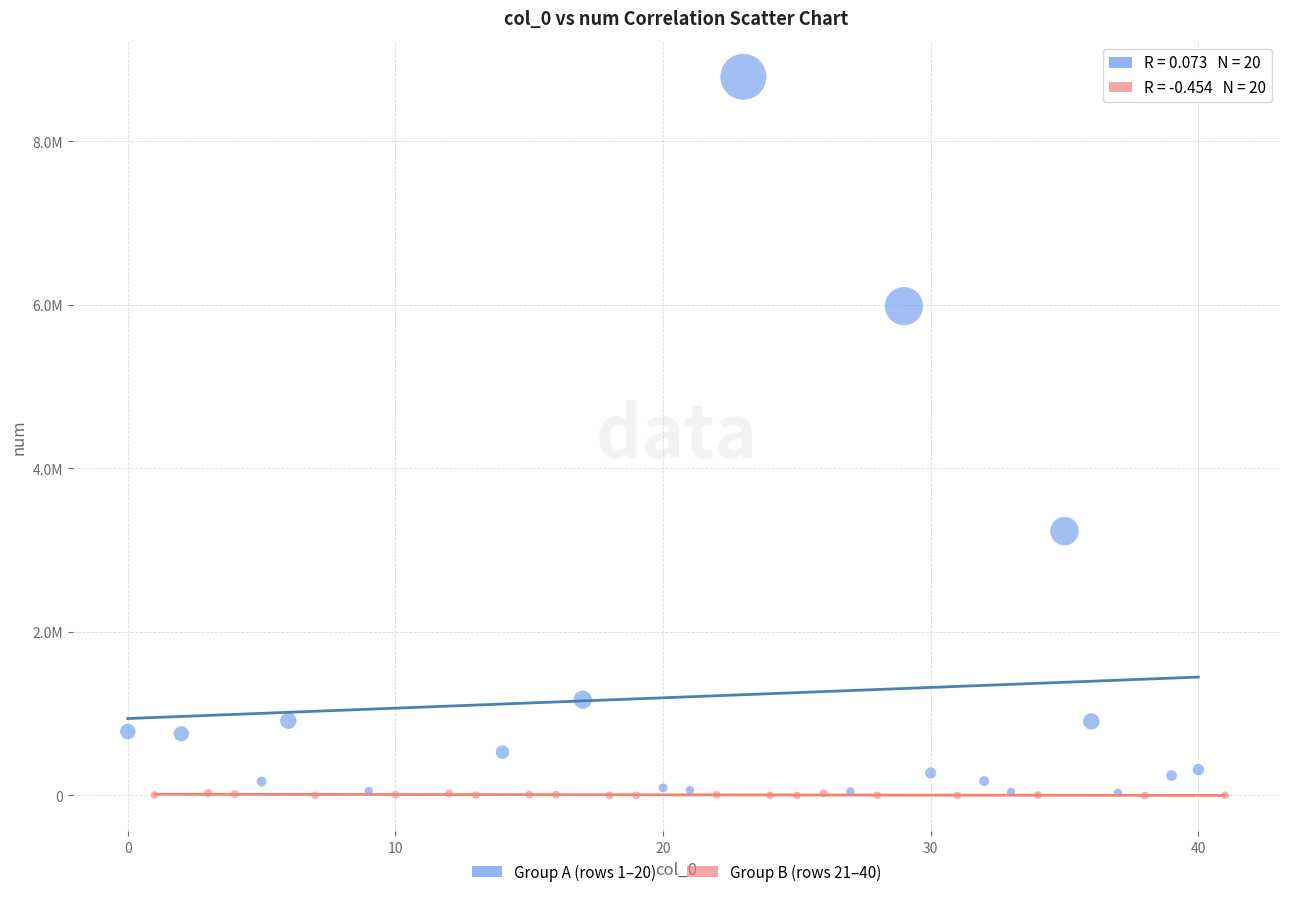

What are all the series names shown in the legend?

Group A (rows 1–20), Group B (rows 21–40)